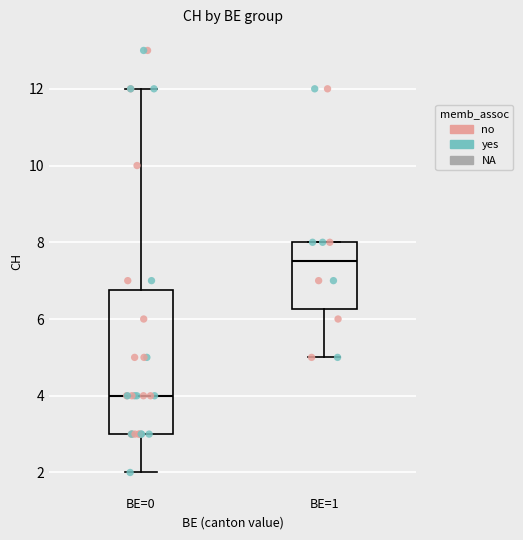

Reading left to right, transcribe this box plot: for each box, give where its median line is, the range the box spans, and where its two whiskers end, as read against the y-axis. The values are not printed on the chart, so give them approximately, as read against the axis.

BE=0: median 4.0, box 3.0 to 6.8, whiskers 2.0 to 12.0
BE=1: median 7.6, box 6.2 to 8.0, whiskers 5.0 to 8.0